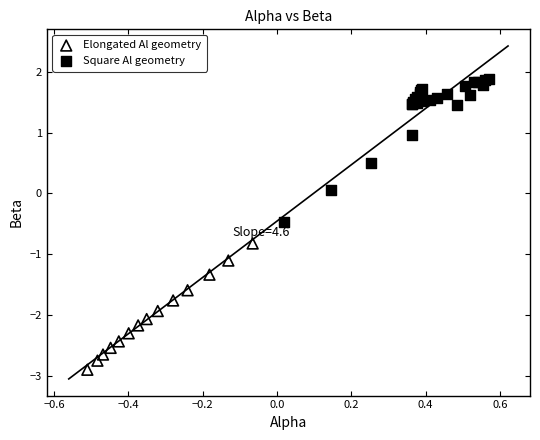

Which series has the widest spread of Y values?

Square Al geometry